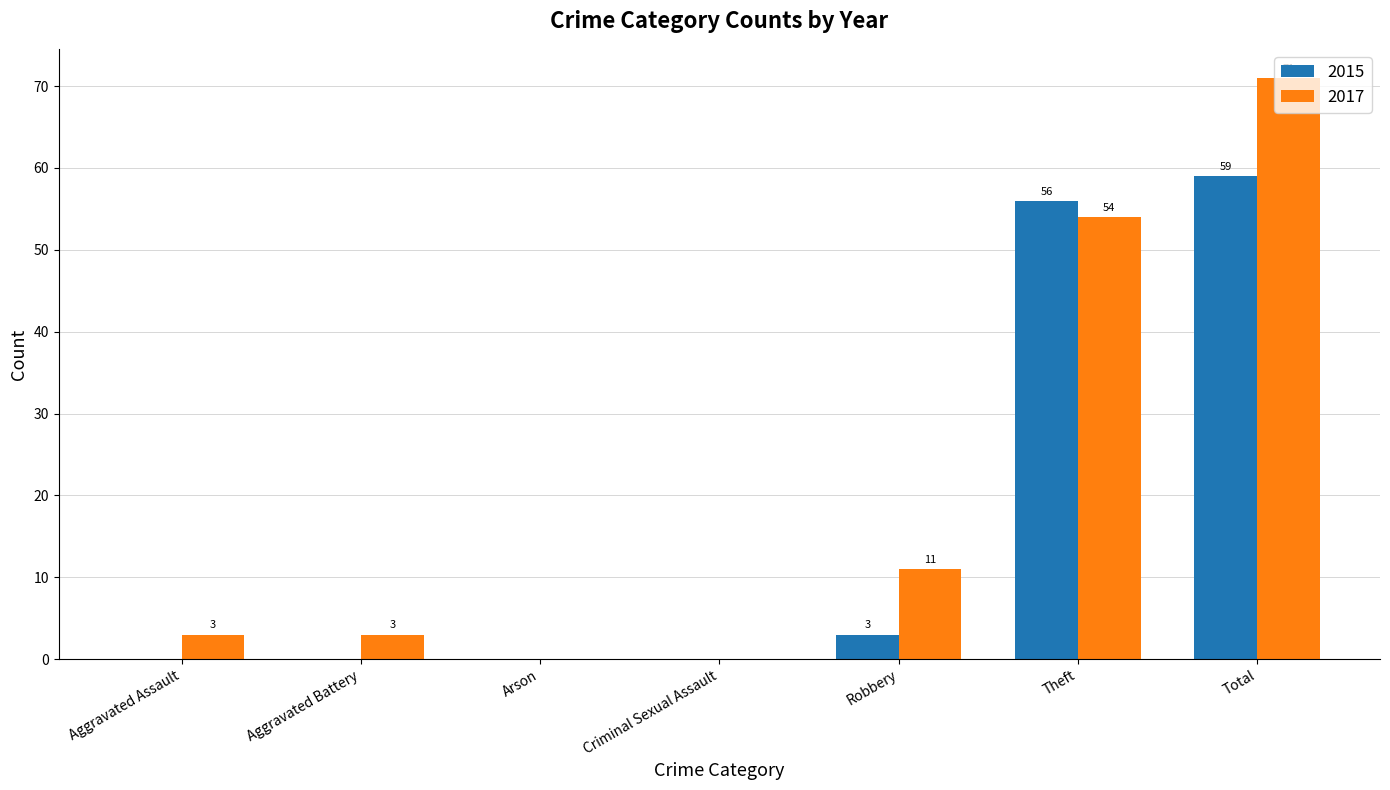

True or false: 2015 has a value of 59 at Total.

True